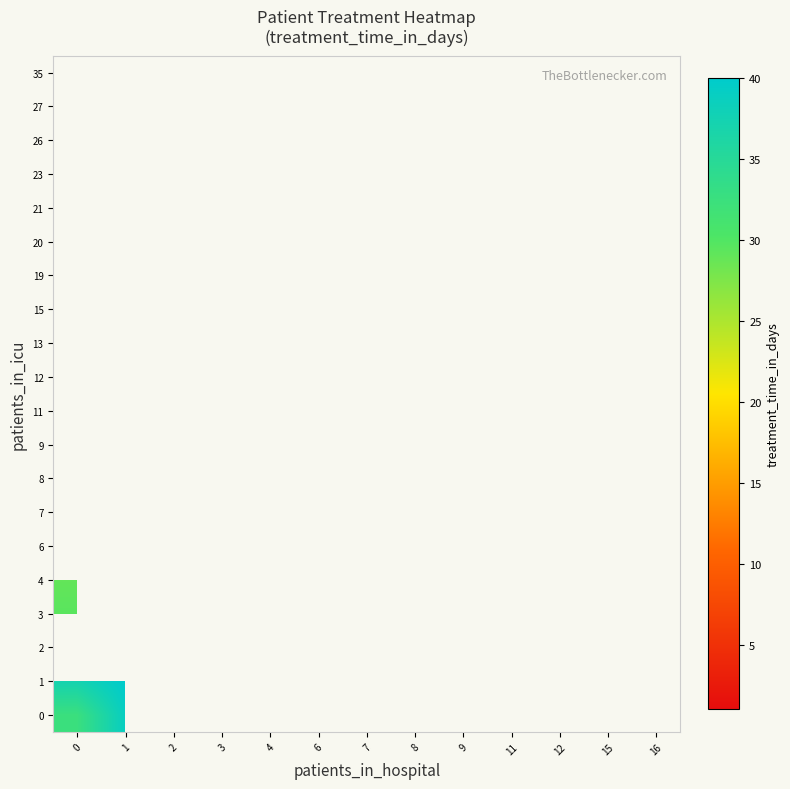

Which has a higher value, 9 or 2?

2